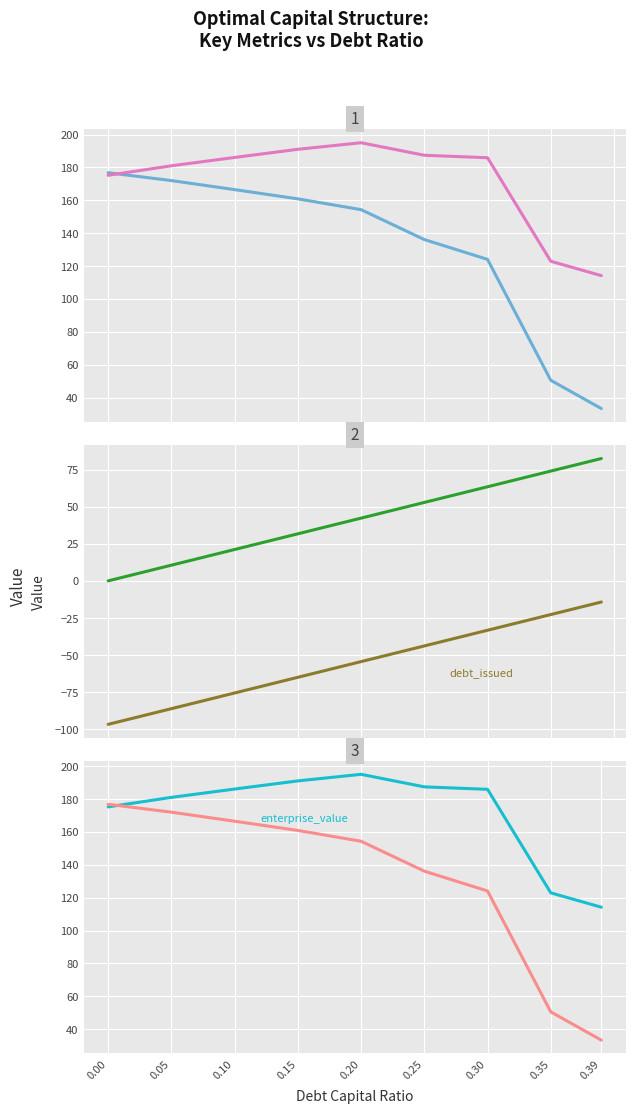

What is the value of the equity_value point at the 6th from the left?

136.1